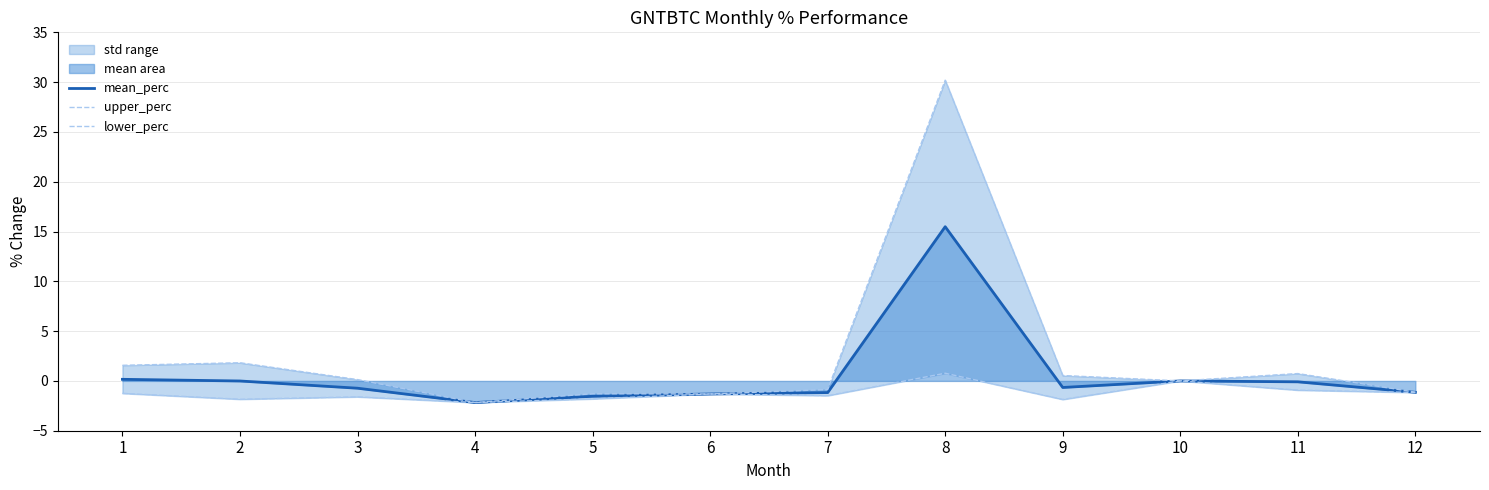

What is the value of the upper_perc point at the 4th from the left?

-2.2